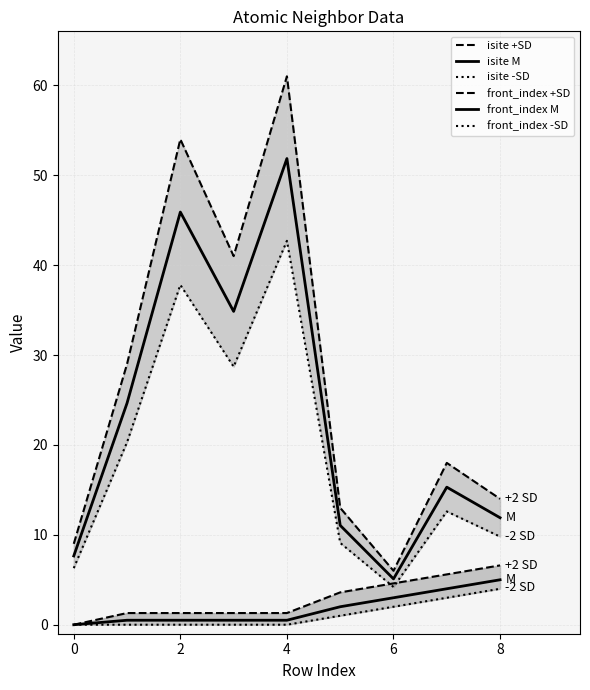

Does the chart have visible grid lines?

Yes